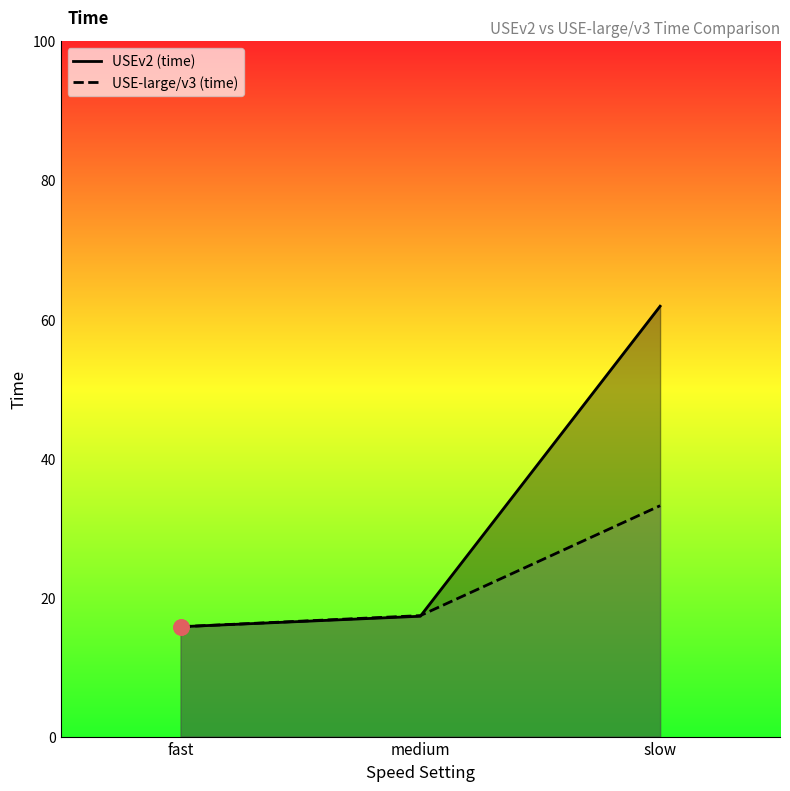

What is the total value across all series at slow?

95.1